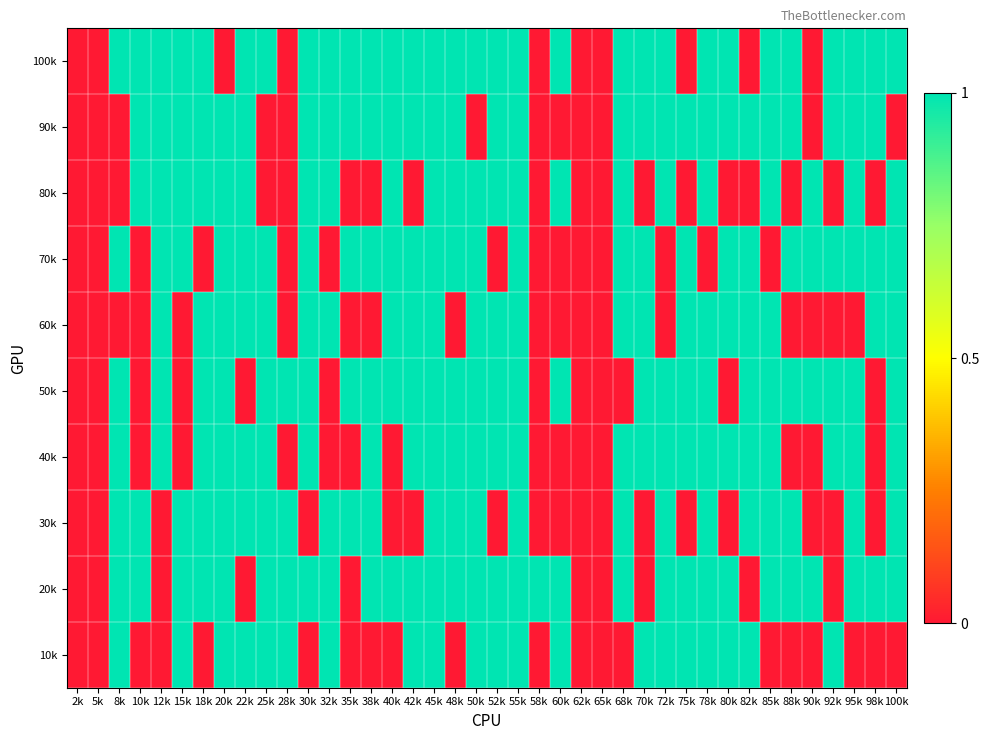

How many distinct data groups are displayed?

10